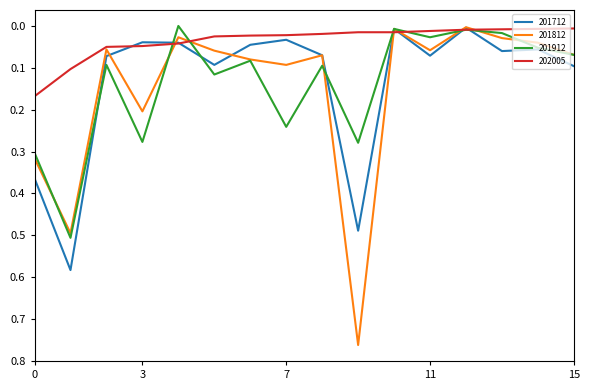

Rank the series by their maximum value, from highest to lowest.

201812, 201712, 201912, 202005